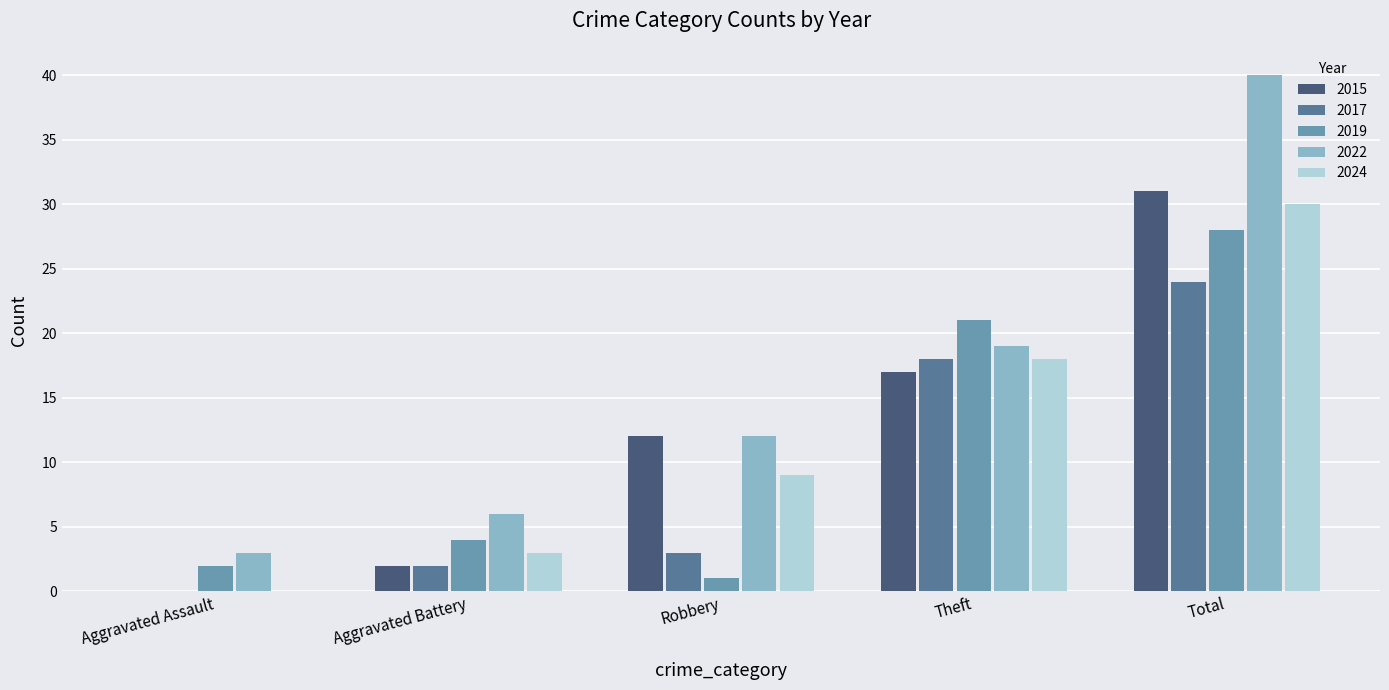

Where is 2015 nearest to the value 15?

Theft